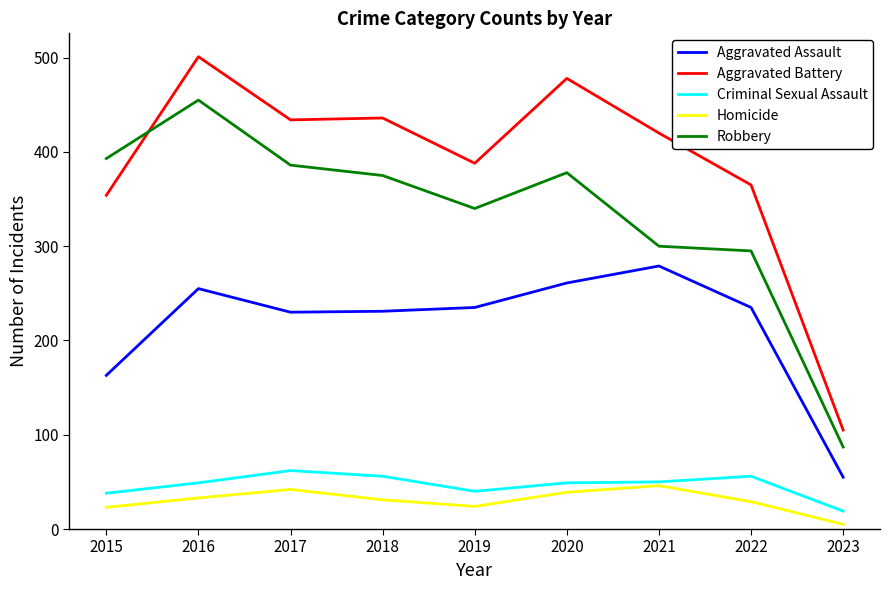

What is the total value across all series at 2023?

271